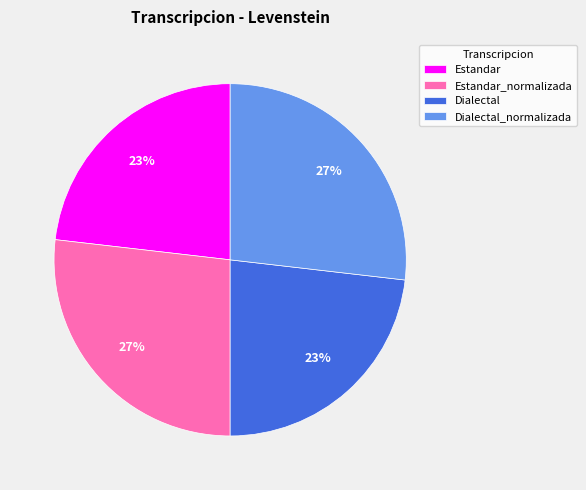

Is the sum of Dialectal_normalizada and Estandar_normalizada greater than half?

Yes